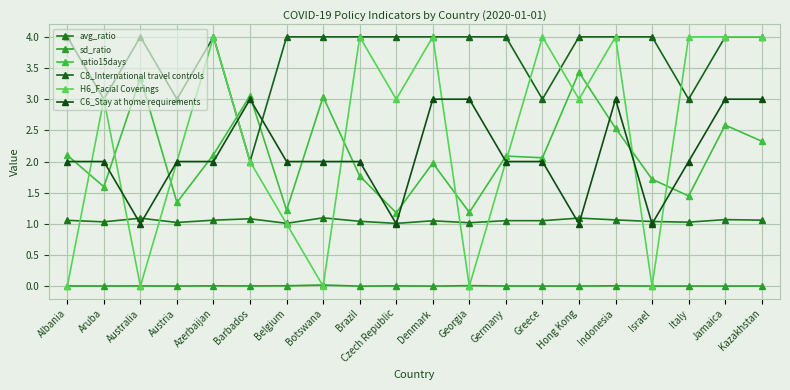

How many lines are shown in the chart?

6